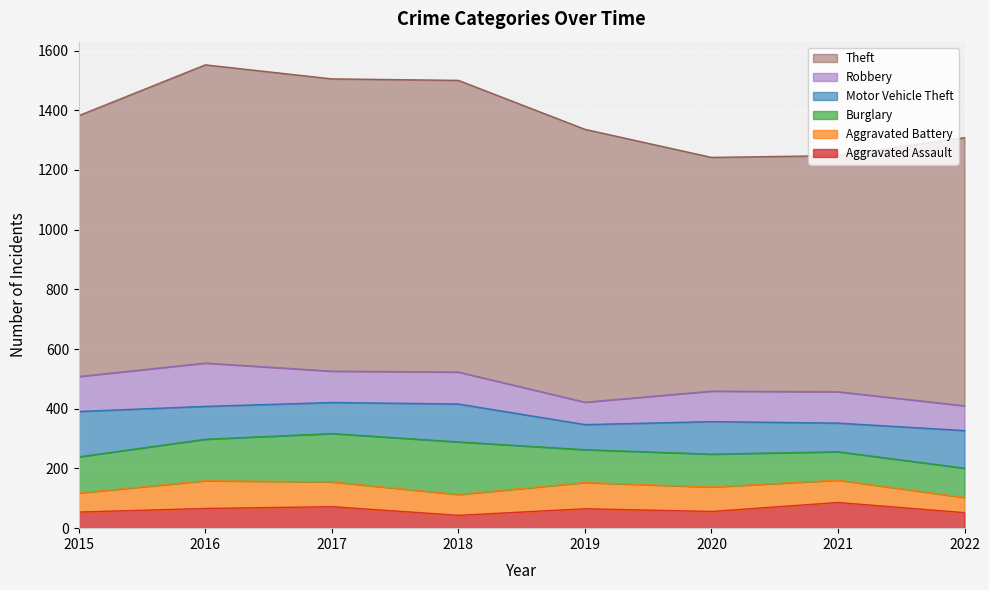

True or false: Aggravated Assault and Robbery cross at least once.

False